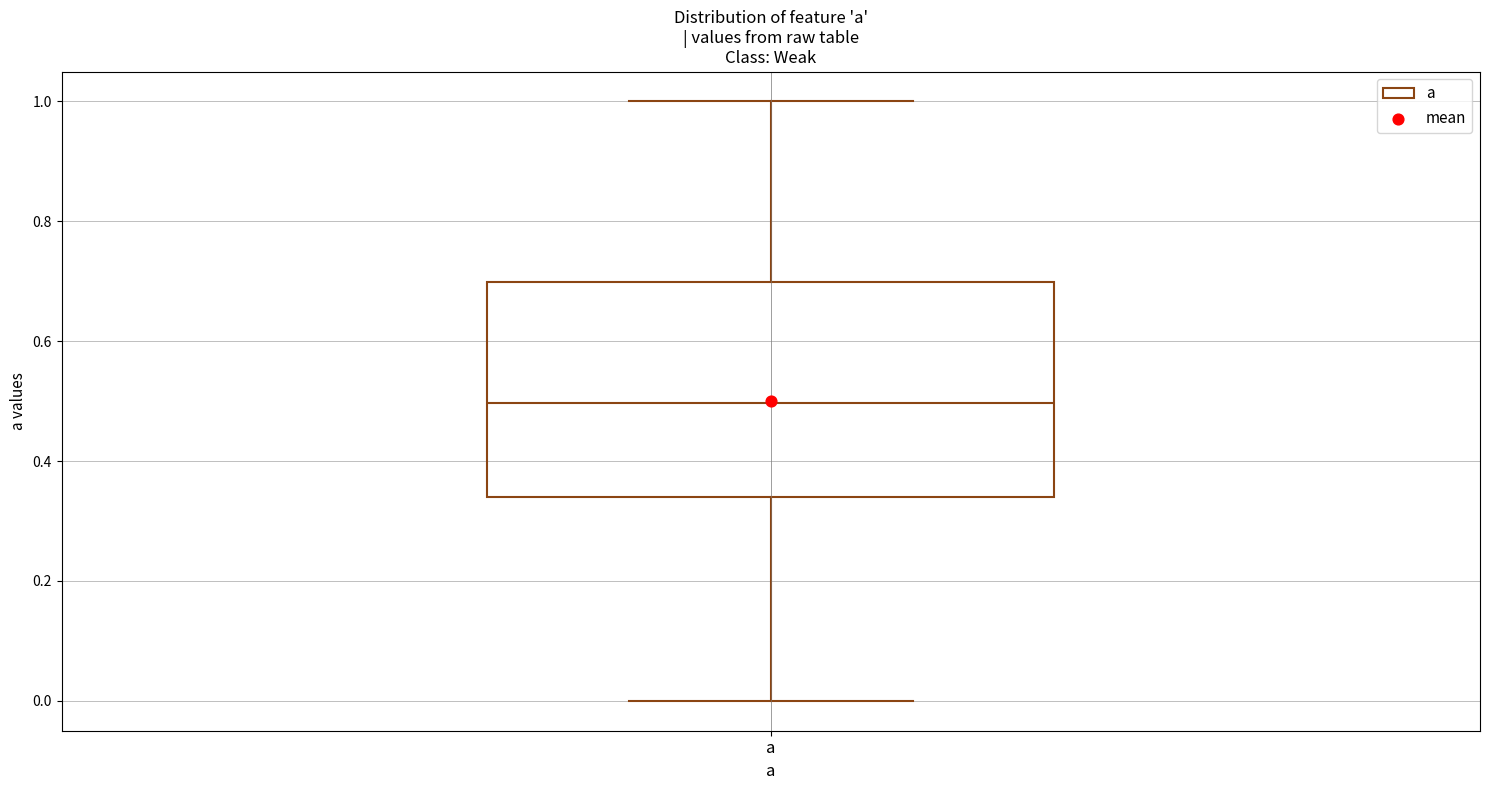

Transcribe this box plot: give where the median line is, the range the box spans, and where the two whiskers end, as read against the y-axis. The values are not printed on the chart, so give them approximately, as read against the axis.

median 0.50, box 0.34 to 0.70, whiskers 0.00 to 1.00